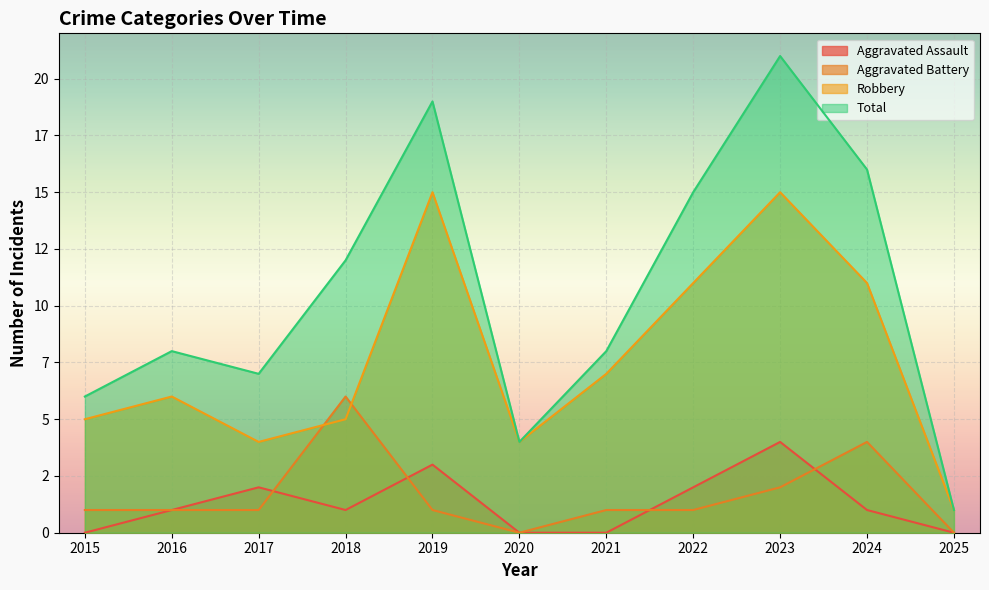

How many values in the Aggravated Battery series are below 1?

2